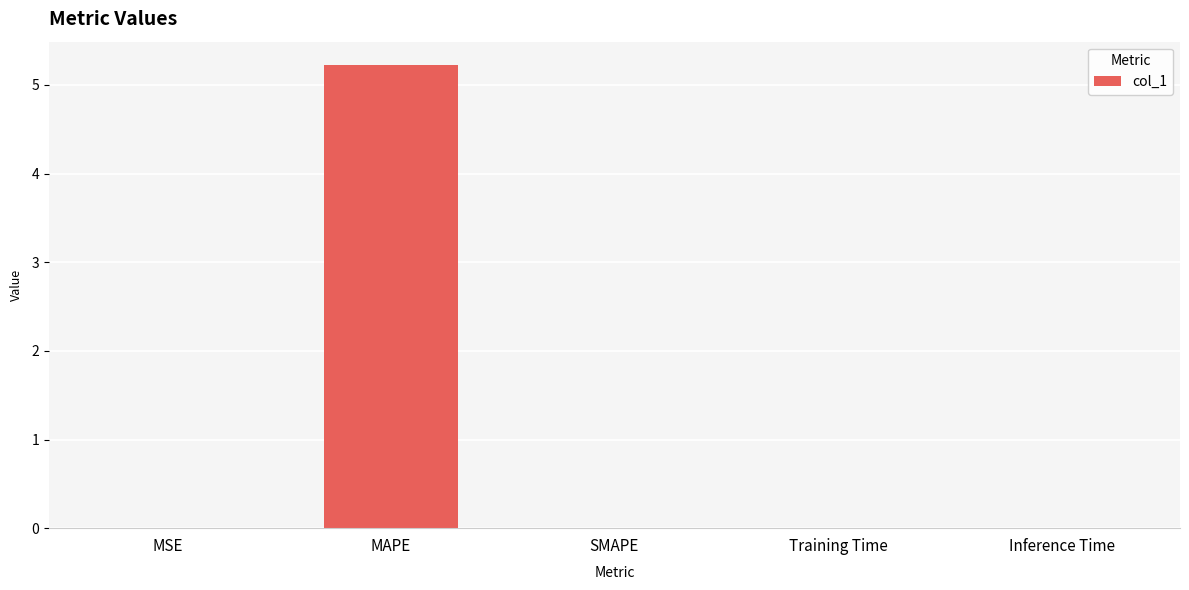

What is the sum of all values?

5.2